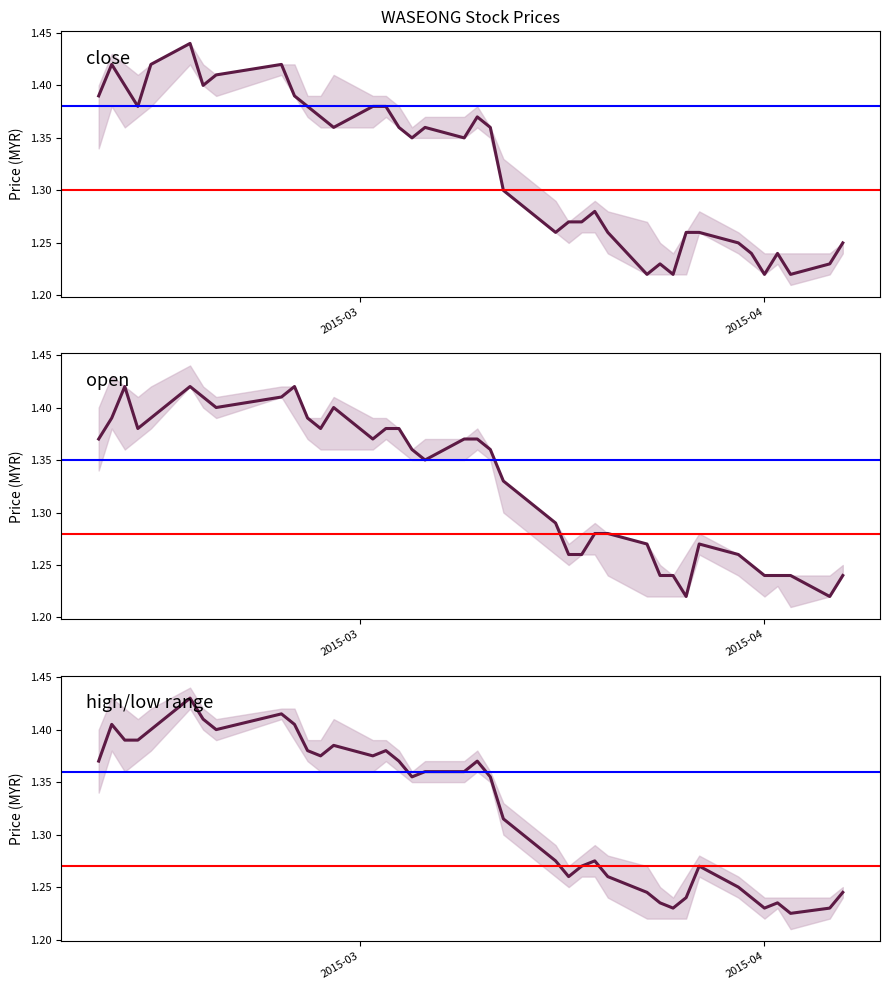

What is the value of the open point at the 12th from the left?

1.4